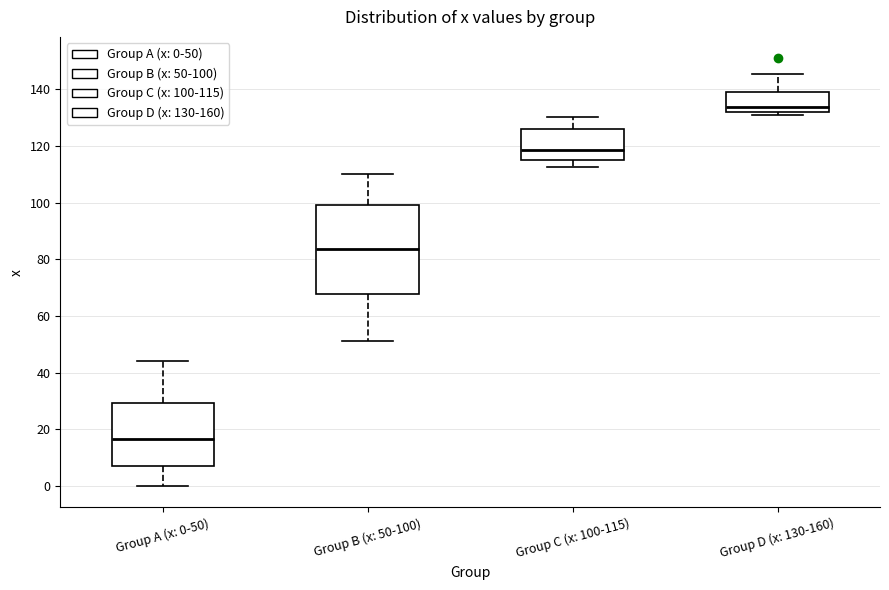

Where does the upper whisker of the box for Group C (x: 100-115) end on the y-axis? The values are not printed on the chart, so give them approximately, as read against the axis.

130